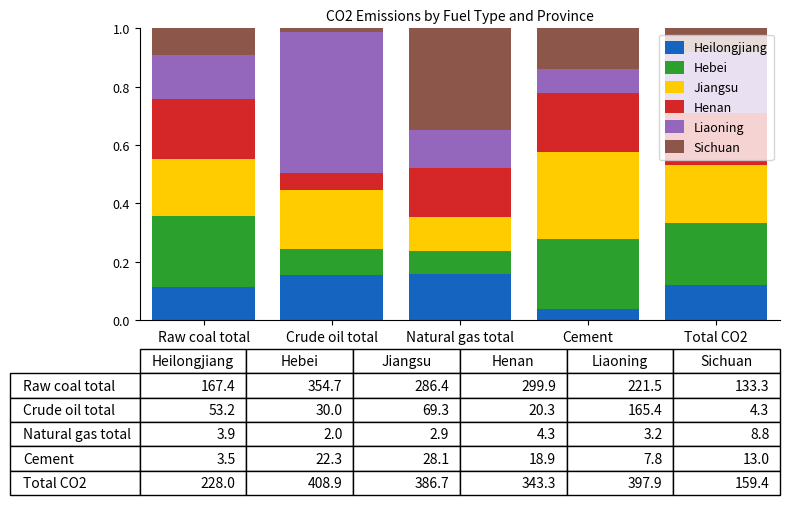

What is the total value across all series at Raw coal total?

1.0